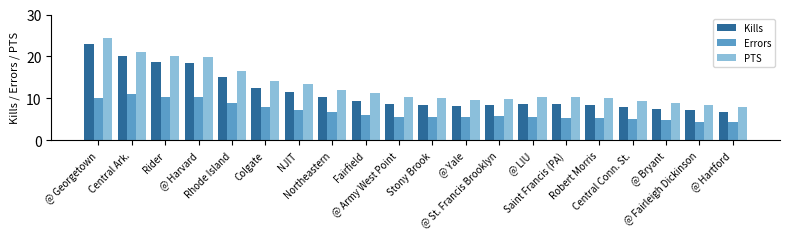

Between @ Georgetown and Robert Morris, which series saw the biggest shift?

Kills